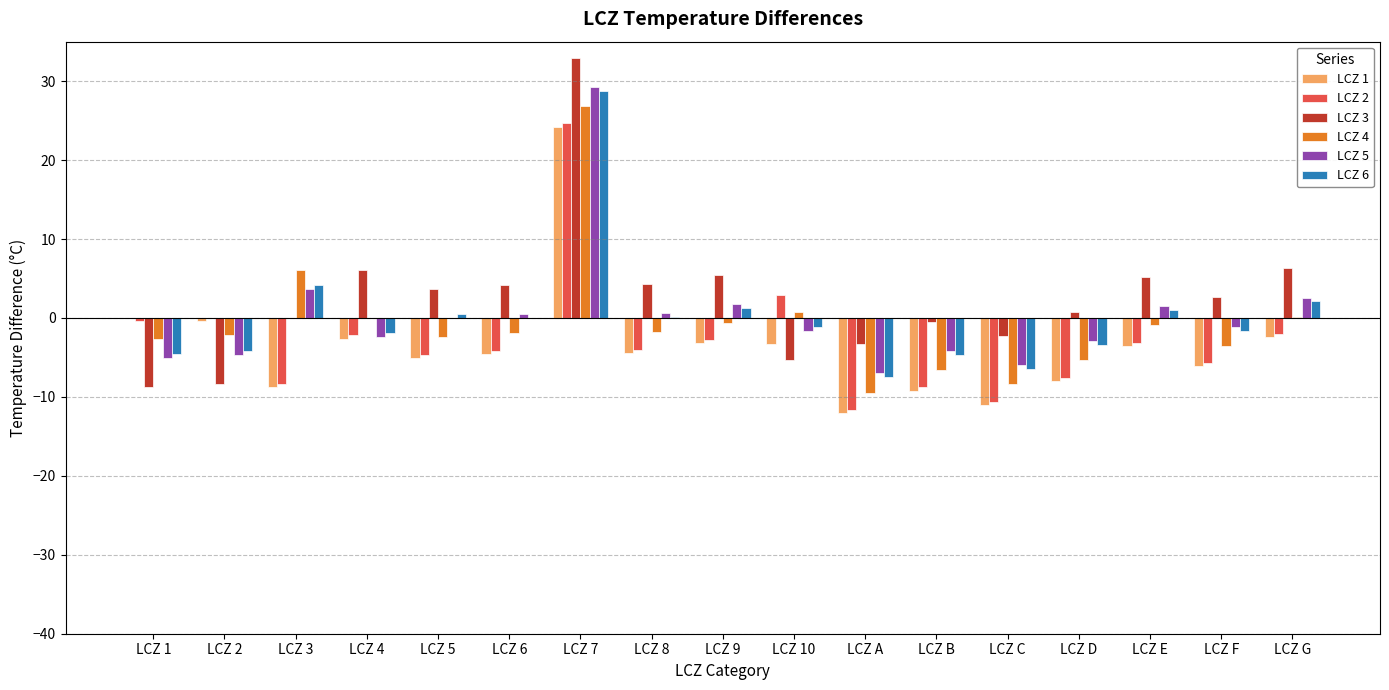

Count the number of data series in this chart.

6